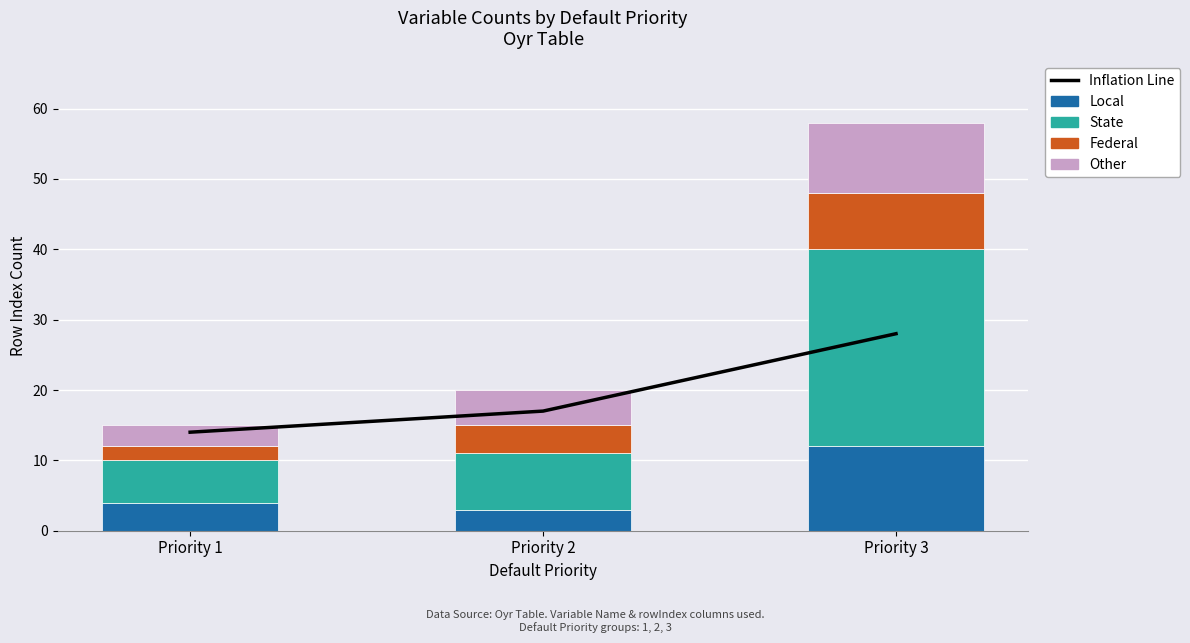

How many categories are shown in the chart?

3